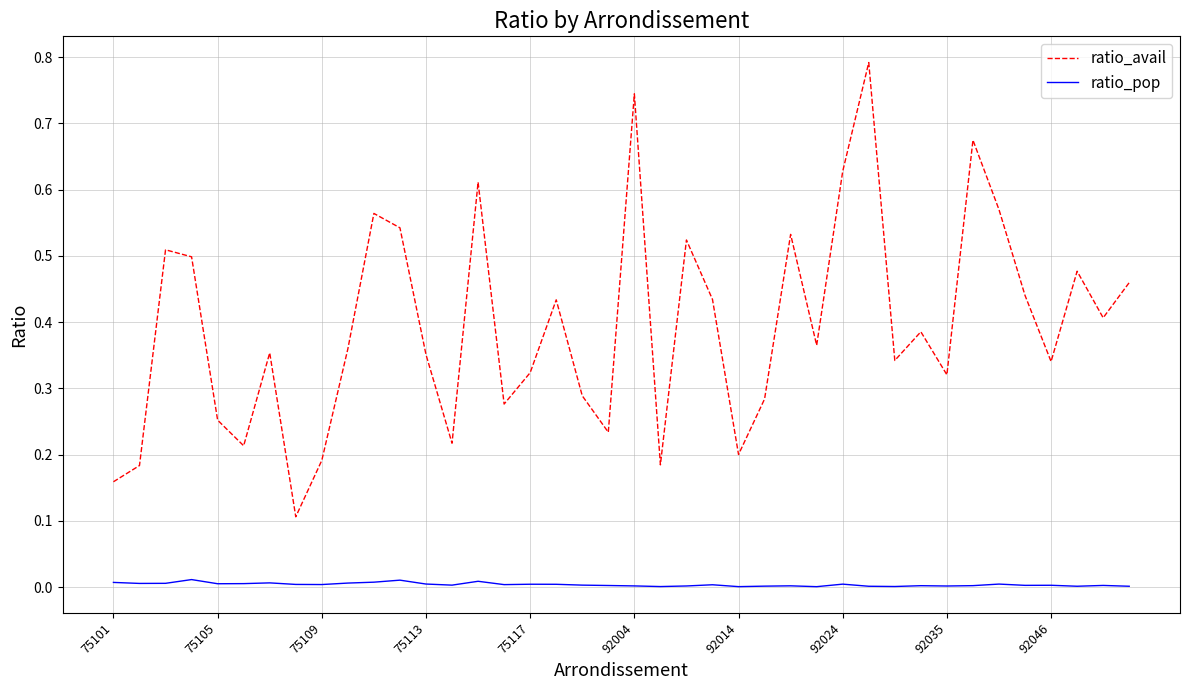

True or false: ratio_avail and ratio_pop cross at least once.

False